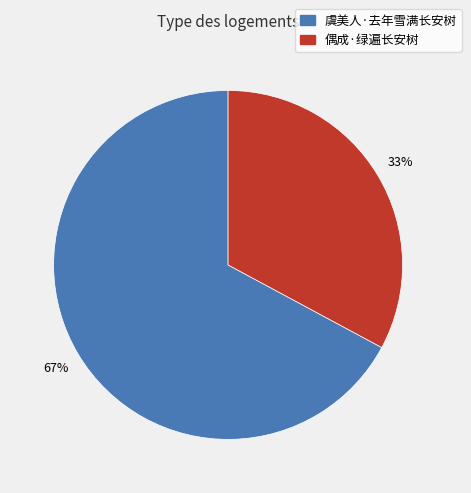

Is 偶成·绿遍长安树 the majority of the pie?

No